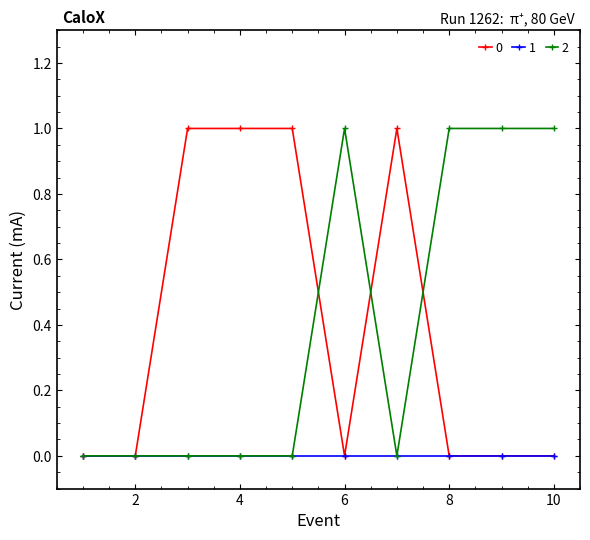

True or false: 0 and 2 intersect in this chart.

True